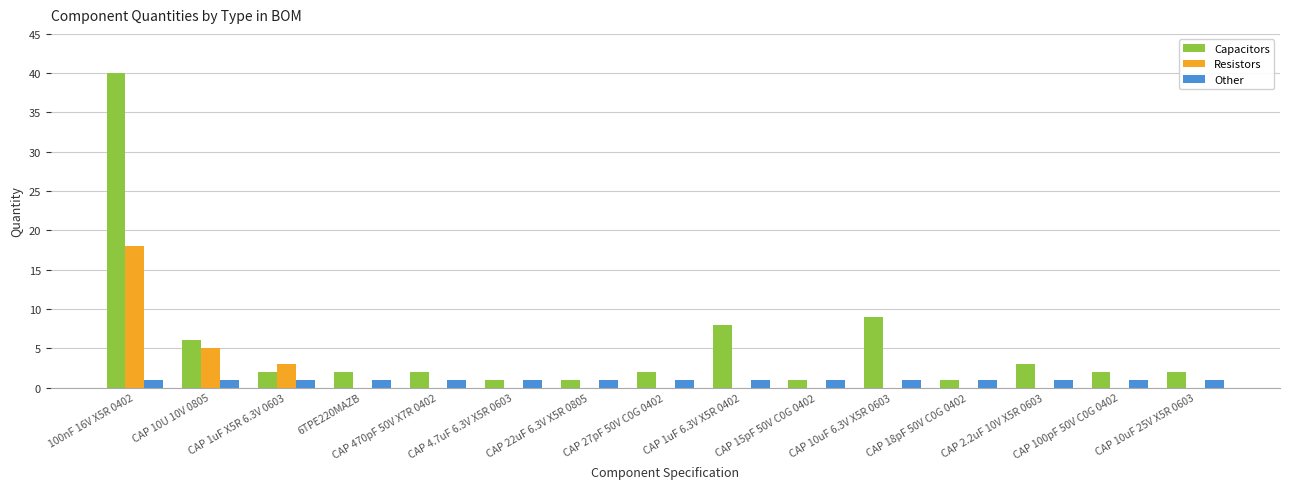

Which series changed the most between CAP 10uF 6.3V X5R 0603 and CAP 18pF 50V C0G 0402?

Capacitors